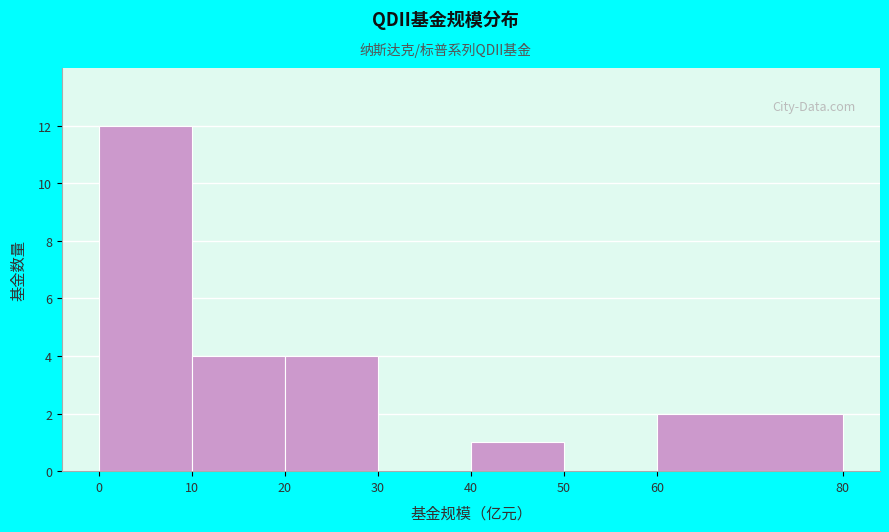

Reading left to right, transcribe this chart: for each bar, give the range it covers on the x-axis and its height. The values are not printed on the chart, so give them approximately, as read against the axis.

0 to 10: 12
10 to 20: 4
20 to 30: 4
30 to 40: 0
40 to 50: 1
50 to 60: 0
60 to 80: 2